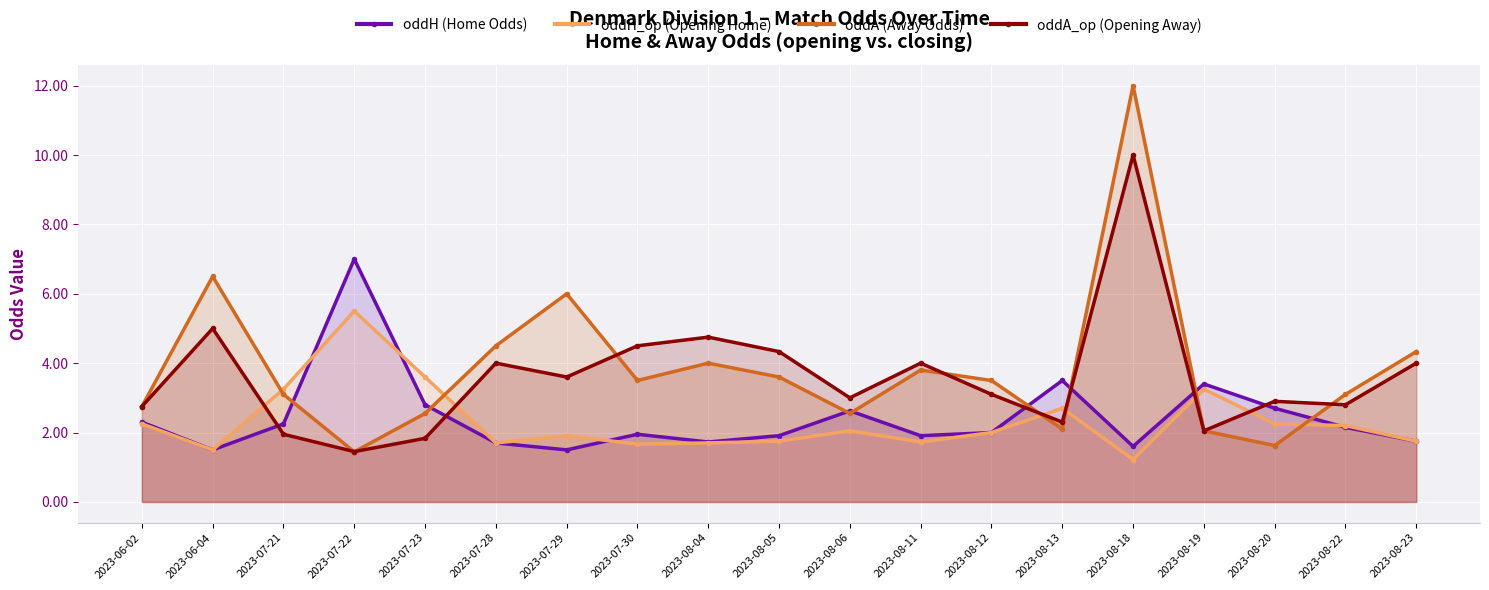

How many interior local valleys does the oddA_op (Opening Away) series have?

6